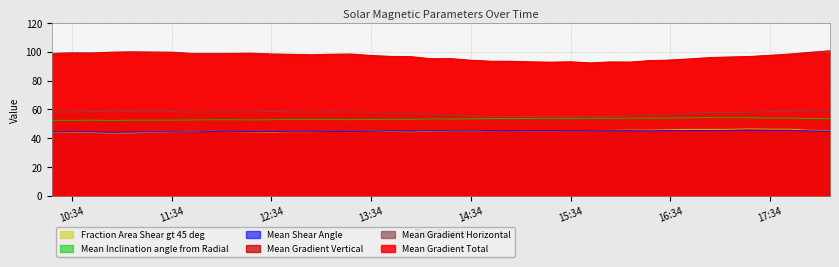

Reading left to right, list all the values displayed in this chart.

Mean Gradient Total: 98.0	98.2	98.3	98.7	98.8	98.5	98.5	97.7	97.8	98.0	98.1	97.7	97.6	97.3	97.8	97.9	97.1	96.2	96.3	94.9	94.9	93.9	93.2	93.0	92.8	92.5	92.6	92.0	92.6	92.6	93.9	94.1	94.8	95.6	96.0	96.5	97.3	97.5	98.6	99.0
Mean Gradient Horizontal: 58.4	58.5	58.5	58.7	58.7	58.9	58.6	58.2	58.4	58.4	58.5	58.6	58.4	58.2	58.5	58.4	58.1	57.3	57.4	56.5	56.3	55.6	55.1	55.0	55.1	55.1	55.1	55.0	55.3	55.5	56.4	56.6	57.3	57.9	58.0	58.1	58.6	58.7	59.0	59.1
Mean Gradient Vertical: 99.0	99.4	99.3	99.8	100.1	99.9	99.8	99.0	99.0	99.0	99.1	98.6	98.4	98.0	98.4	98.5	97.5	96.9	96.7	95.3	95.3	94.2	93.5	93.5	93.1	92.9	93.1	92.4	93.0	92.9	93.9	94.4	95.2	96.1	96.5	96.8	97.7	98.6	99.7	100.8
Mean Shear Angle: 44.3	44.5	44.4	44.2	44.3	44.4	44.5	44.4	44.7	44.8	44.6	44.7	44.8	44.8	44.7	44.7	44.8	45.0	44.9	45.3	45.2	45.1	45.4	45.4	45.4	45.3	45.3	45.3	45.3	45.3	45.1	45.4	45.3	45.4	45.5	45.6	45.5	45.5	45.1	45.0
Mean Inclination angle from Radial: 52.5	52.4	52.6	52.4	52.5	52.6	52.6	52.7	52.9	52.9	52.7	52.9	53.0	53.0	52.9	52.9	53.0	53.2	53.1	53.4	53.4	53.5	53.7	53.7	53.8	53.8	53.8	54.0	53.9	54.0	53.9	54.1	54.2	54.4	54.3	54.3	54.0	54.0	53.7	53.7
Fraction Area Shear gt 45 deg: 44.0	44.1	44.0	43.7	43.7	44.2	44.4	44.5	44.8	44.6	44.4	44.2	44.6	44.6	44.7	44.6	44.8	44.8	44.5	45.1	45.2	45.1	45.4	45.4	45.3	45.3	45.3	45.4	45.5	45.7	45.6	46.0	46.2	46.1	46.2	46.5	46.3	46.3	45.5	45.4